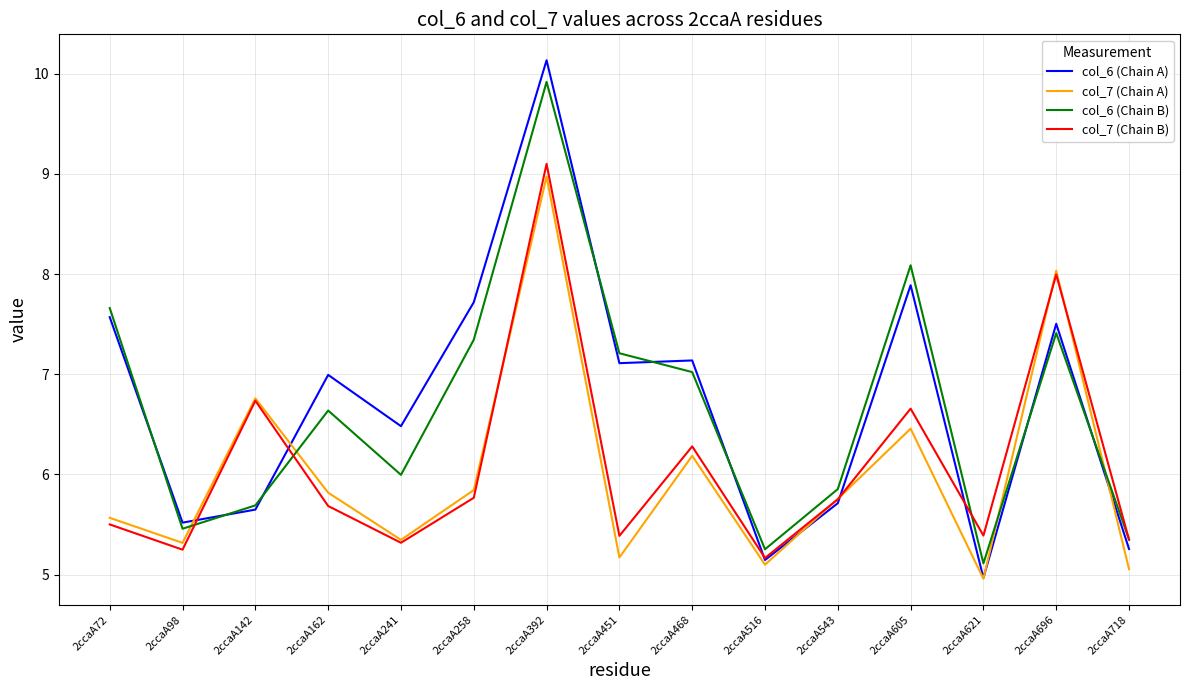

What is the total value across all series at 2ccaA98?

21.5